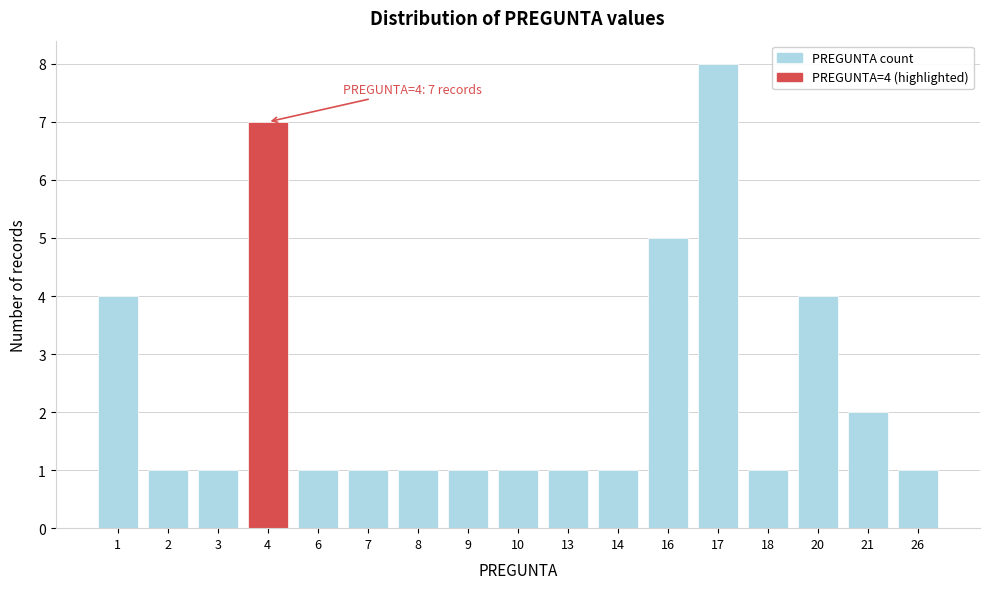

Reading right to left, list all the values displayed in this chart.

1	2	4	1	8	5	1	1	1	1	1	1	1	7	1	1	4